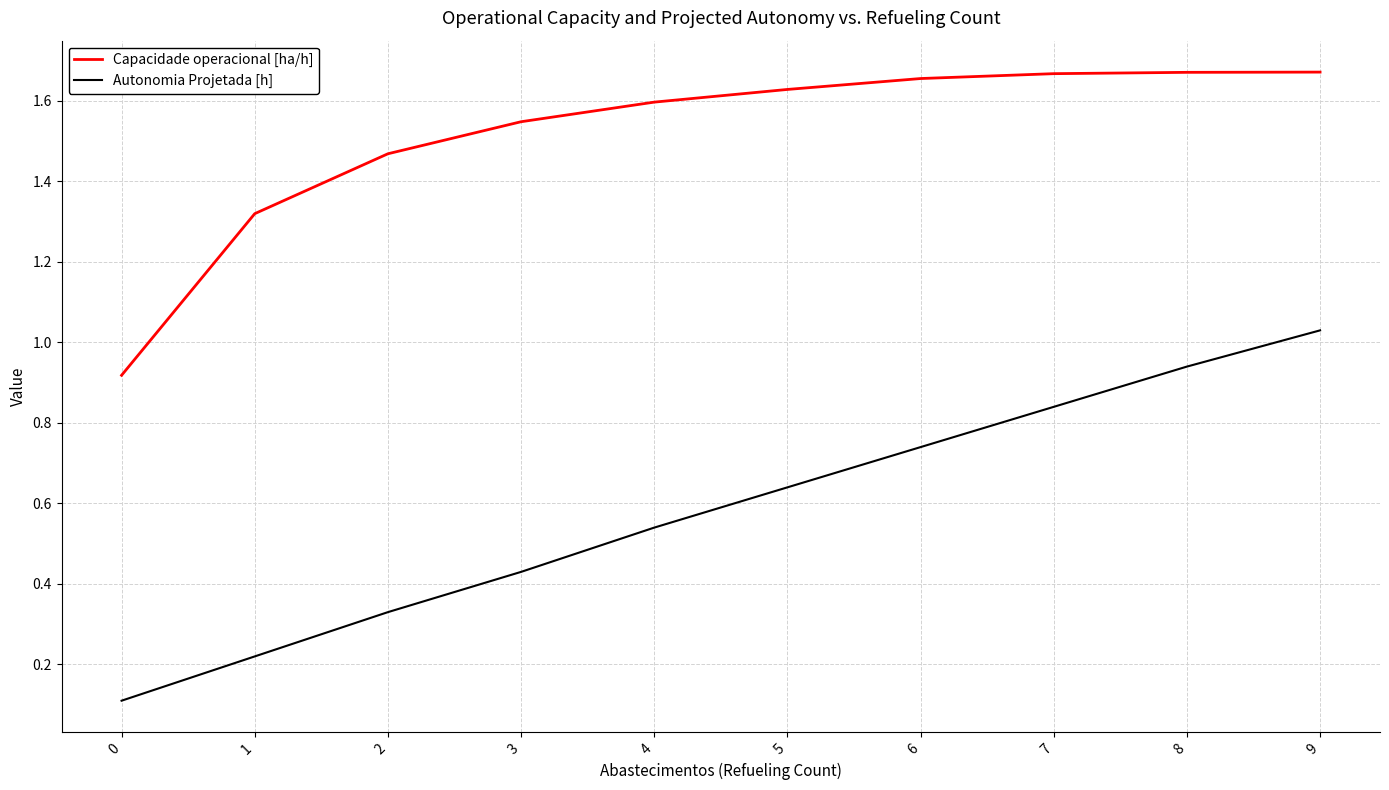

How many Capacidade operacional [ha/h] values are between 1 and 2?

9